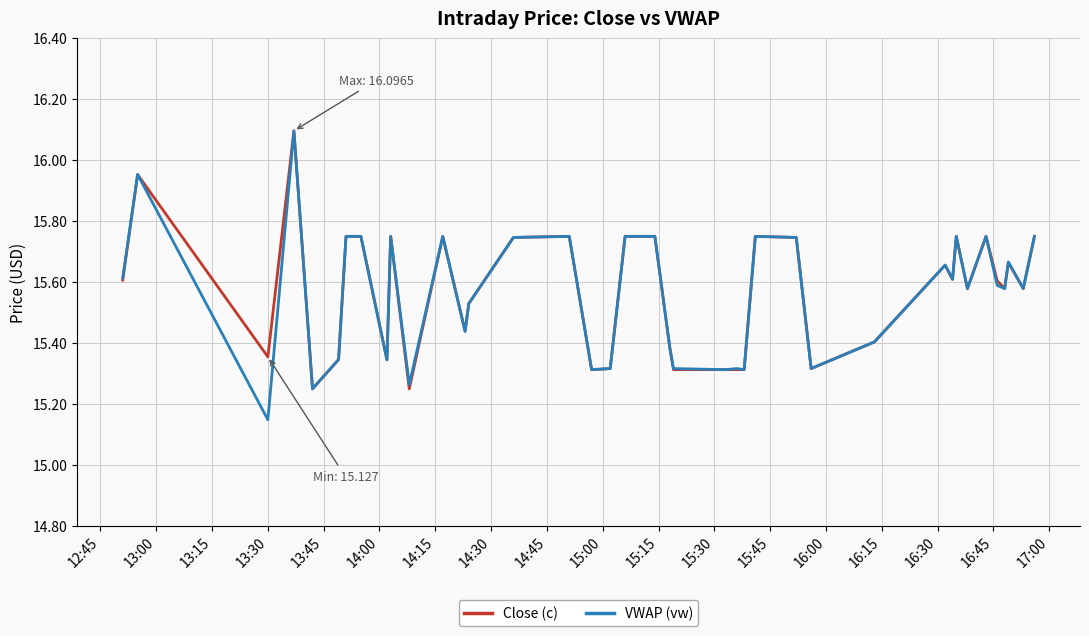

What are all the series names shown in the legend?

Close (c), VWAP (vw)